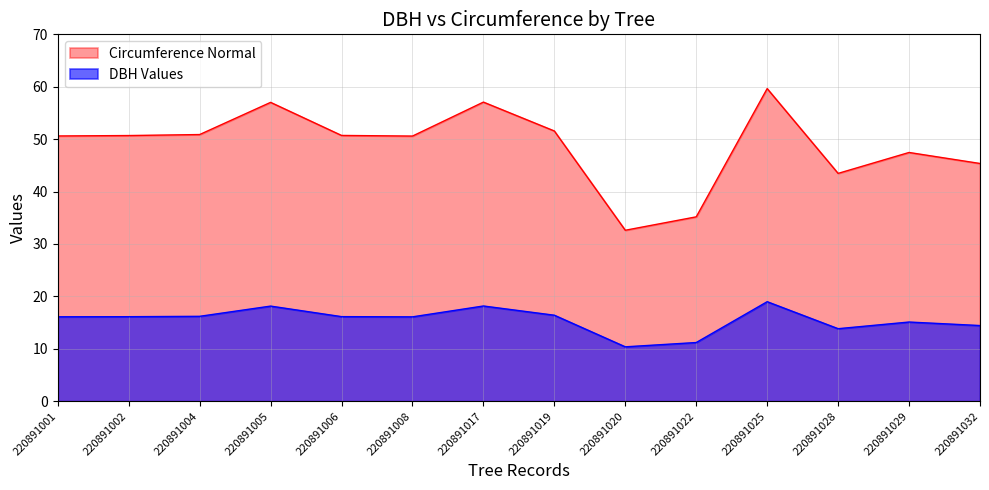

What is the sum of the circunferencia_normal values at 220891017 and 220891029?

104.5